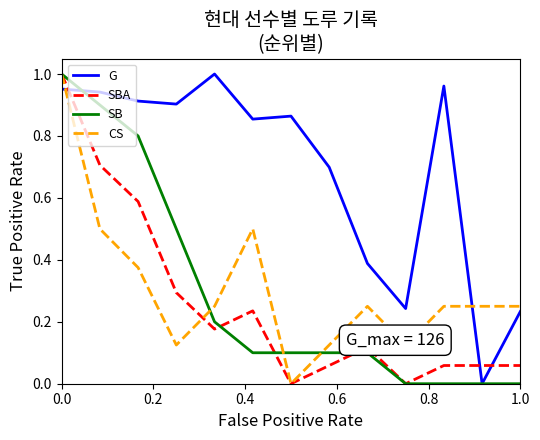

Which series has the largest total across all categories?

G